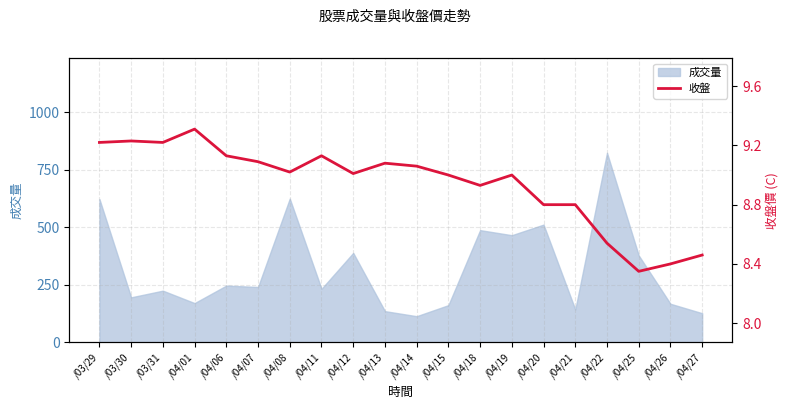

Reading left to right, list all the values displayed in this chart.

9.2	9.2	9.2	9.3	9.1	9.1	9.0	9.1	9.0	9.1	9.1	9.0	8.9	9.0	8.8	8.8	8.5	8.3	8.4	8.5